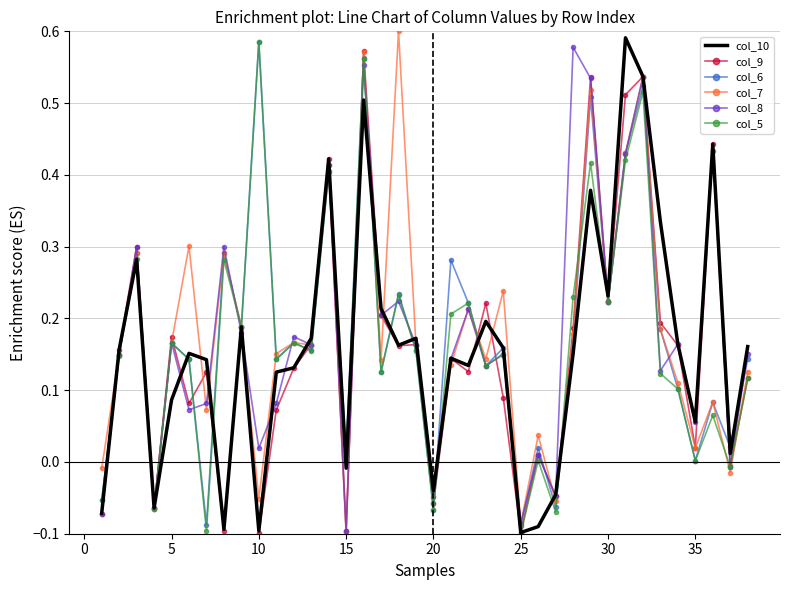

Which series has the widest spread of values?

col_7